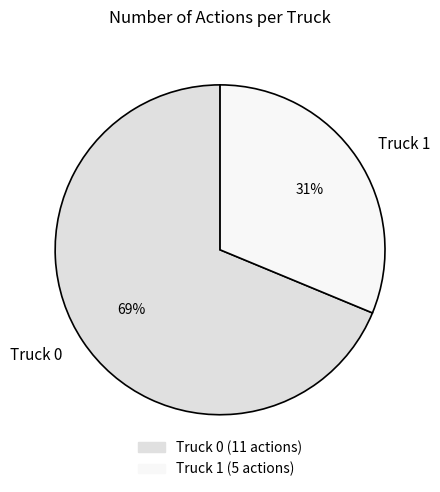

Count the number of slices in the pie.

2